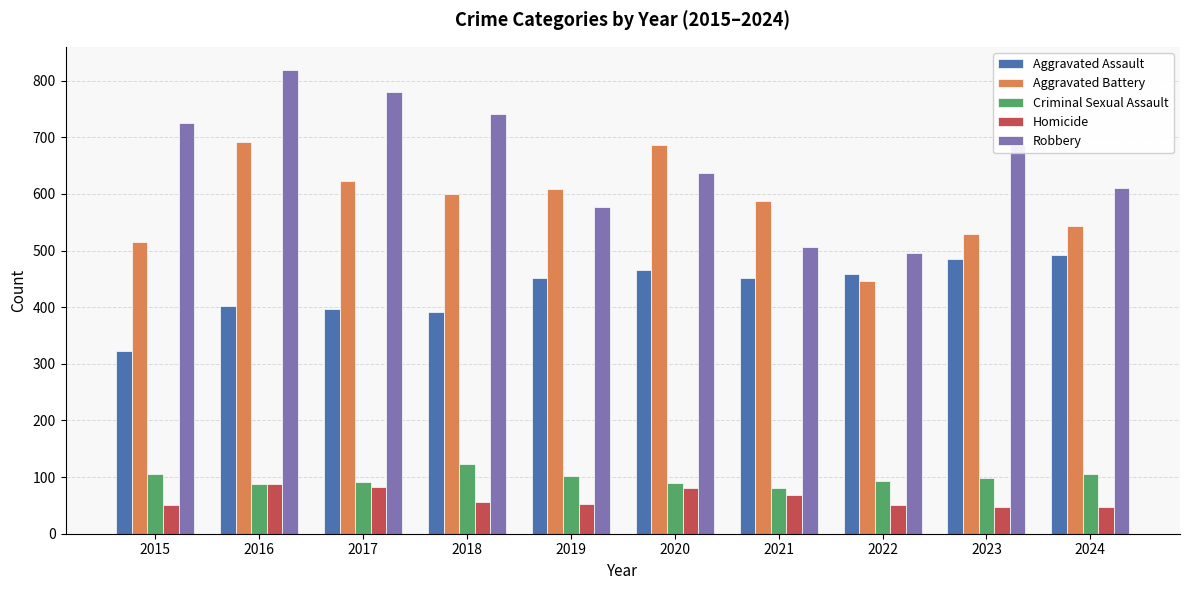

What is the difference between the maximum and minimum values in the Robbery series?

324